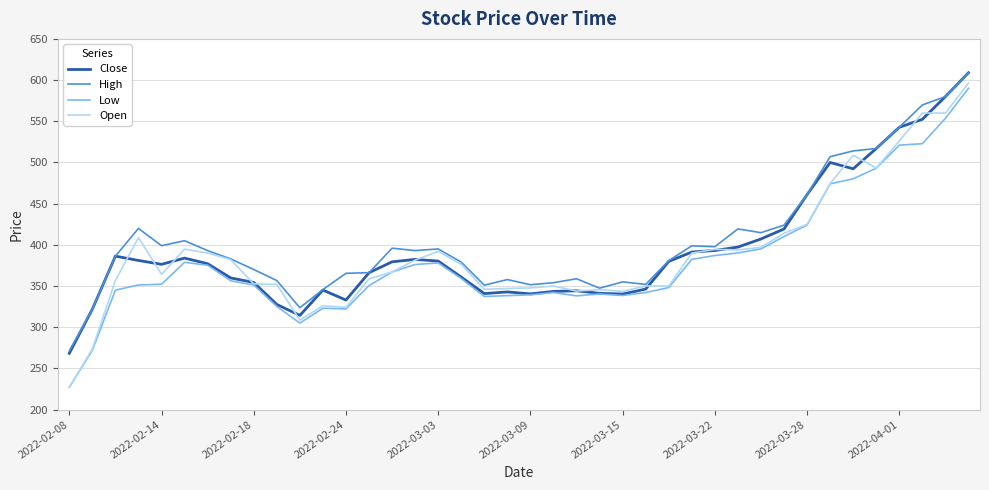

Which series has the widest spread of values?

Open